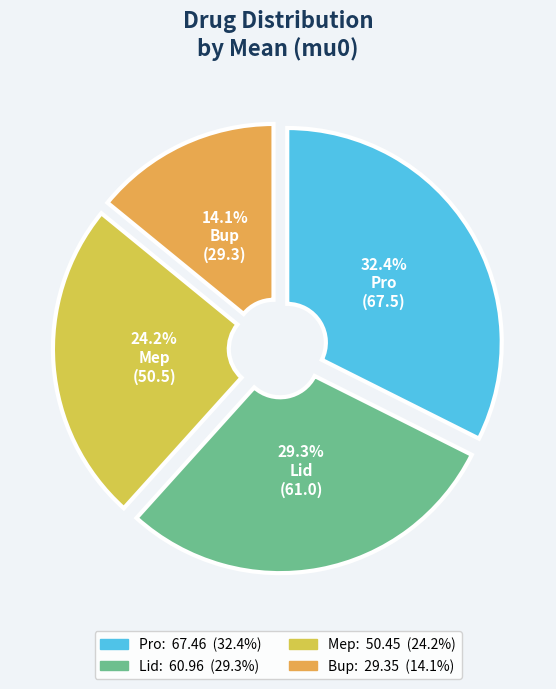

Which category has the smallest portion of the pie?

Bup